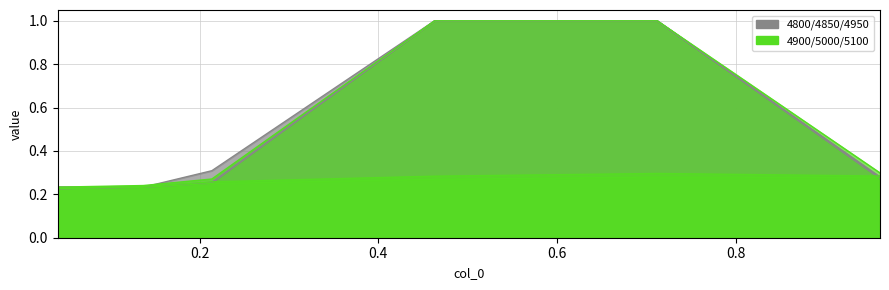

How many lines are shown in the chart?

6